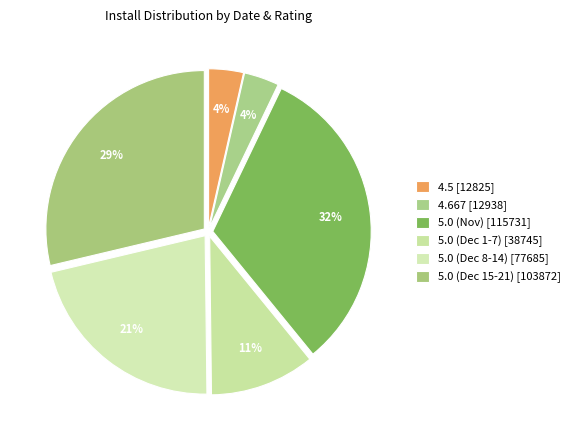

Count the number of slices in the pie.

6